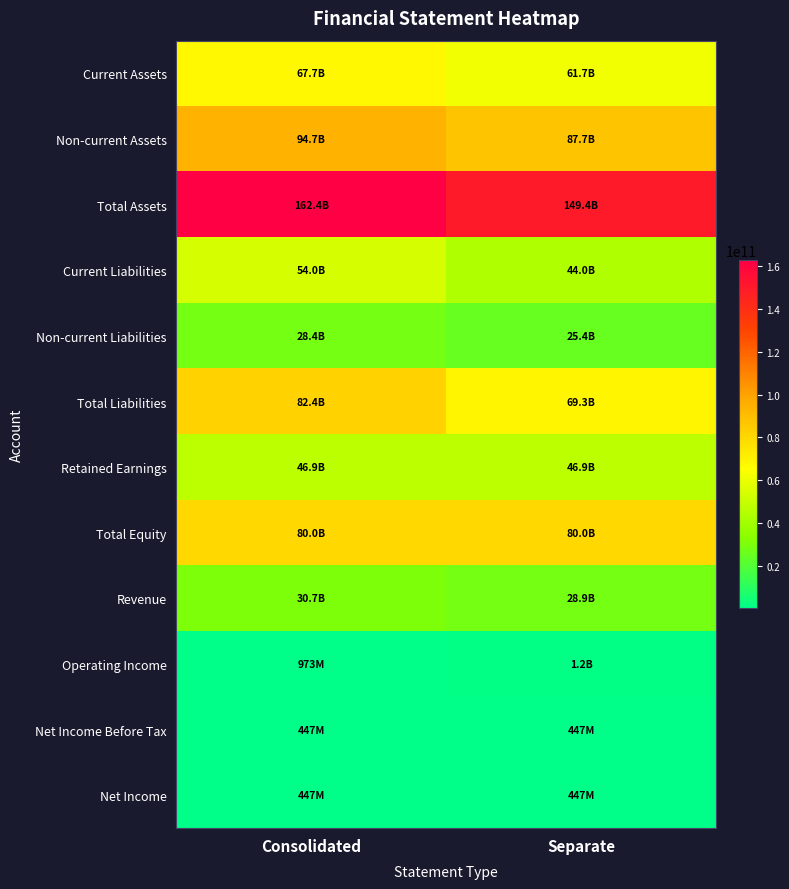

Which series has the widest spread of values?

Total Assets